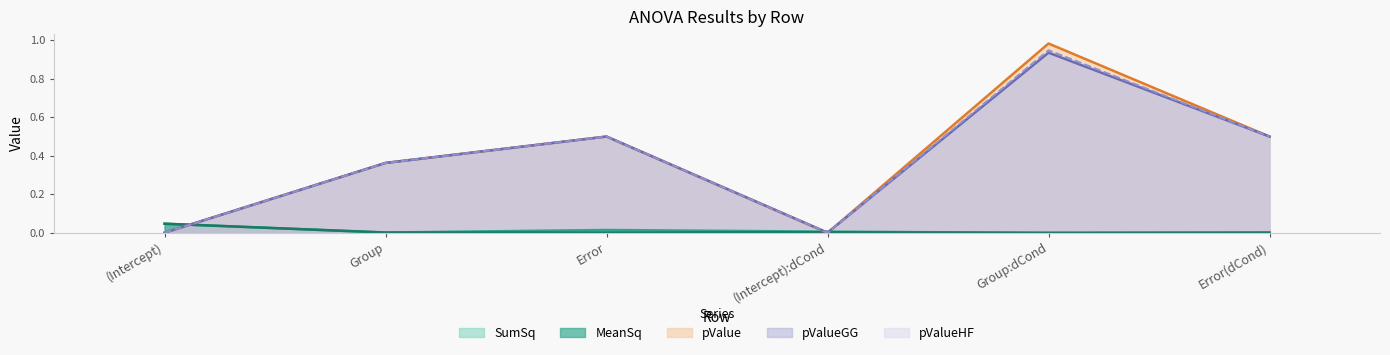

Is it true that MeanSq equals 0.0 at (Intercept):dCond?

True